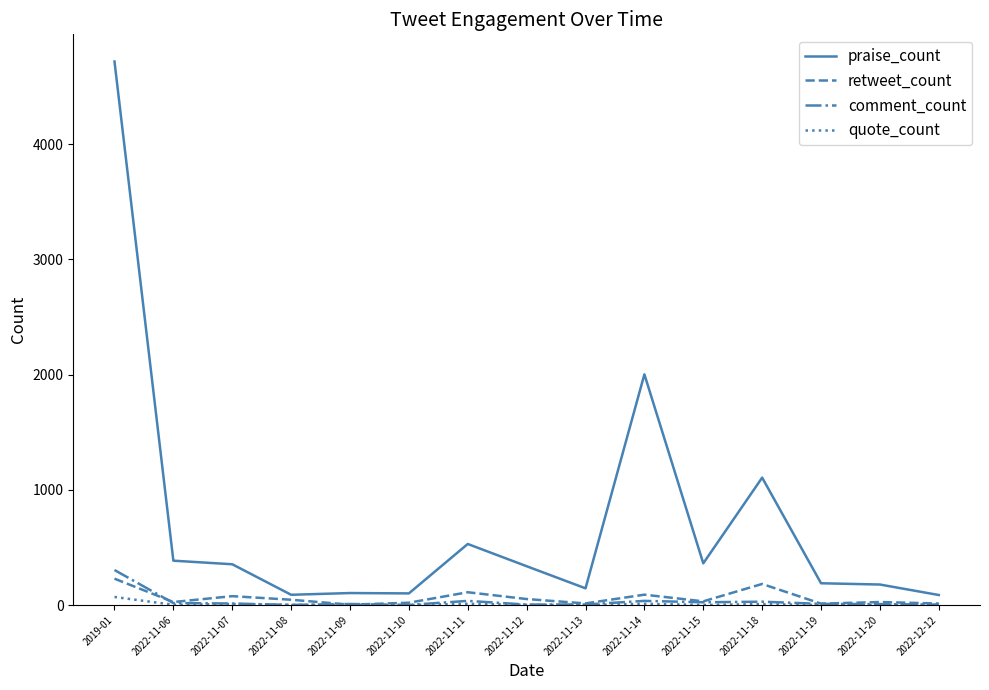

The retweet_count series shows 26 at 2022-11-20. True or false?

True